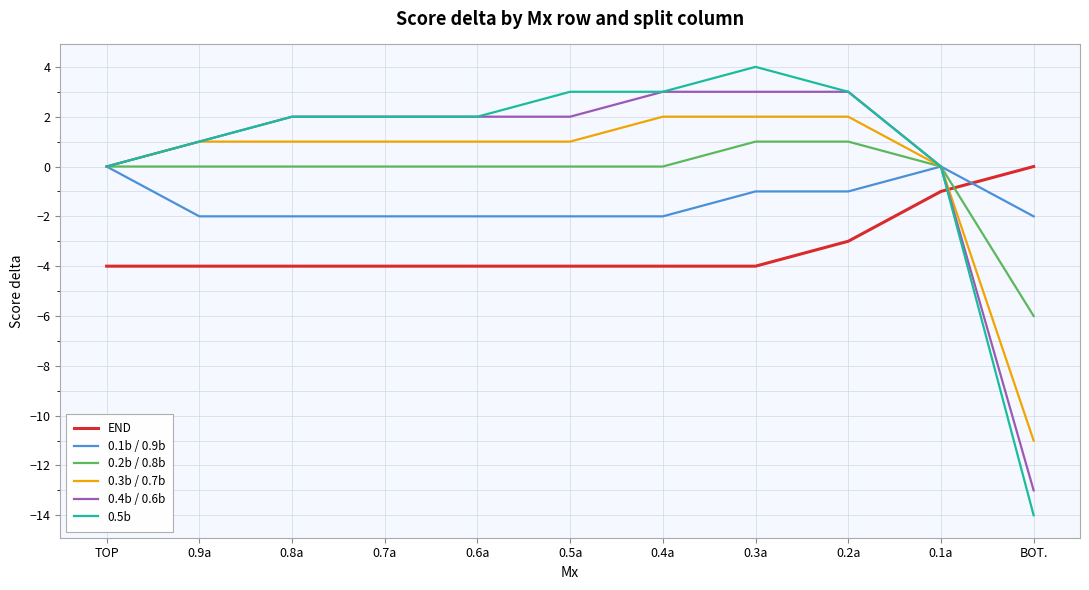

The 0.2b / 0.8b series shows 1 at 0.2a. True or false?

True